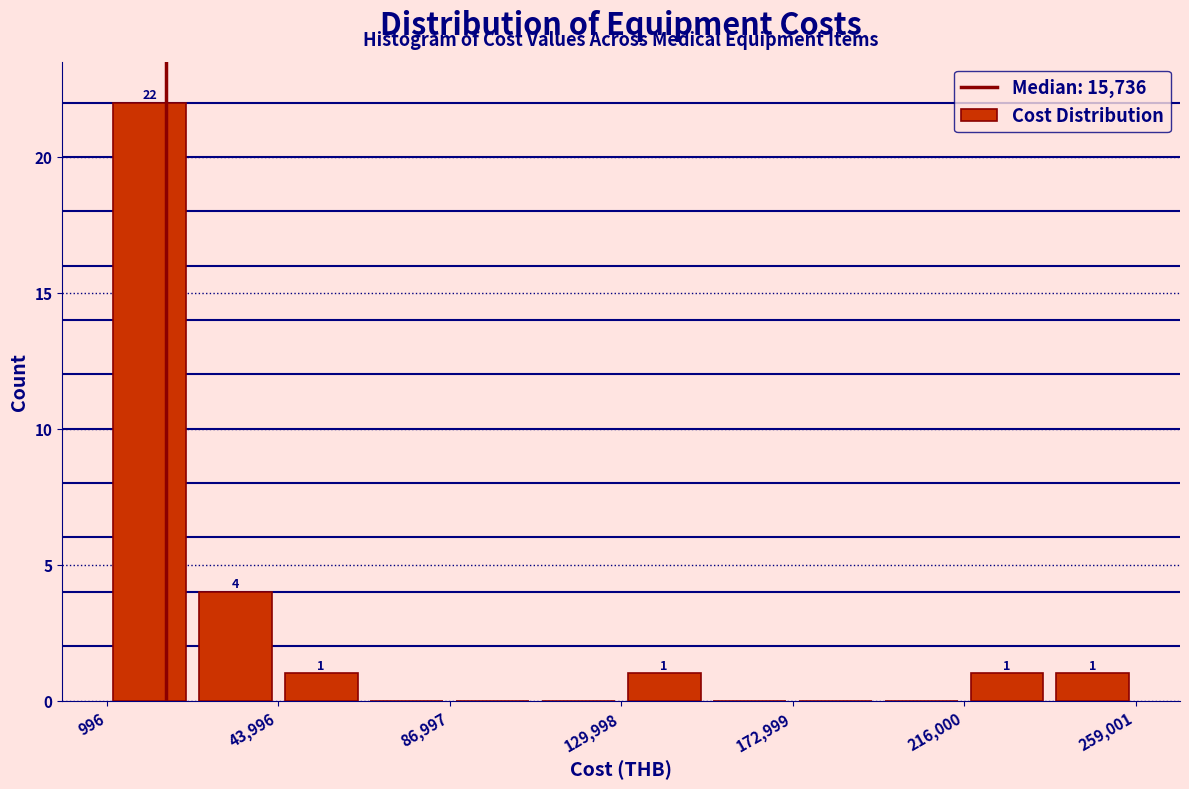

Over which range of the x-axis is the bar tallest?

0 to 20000